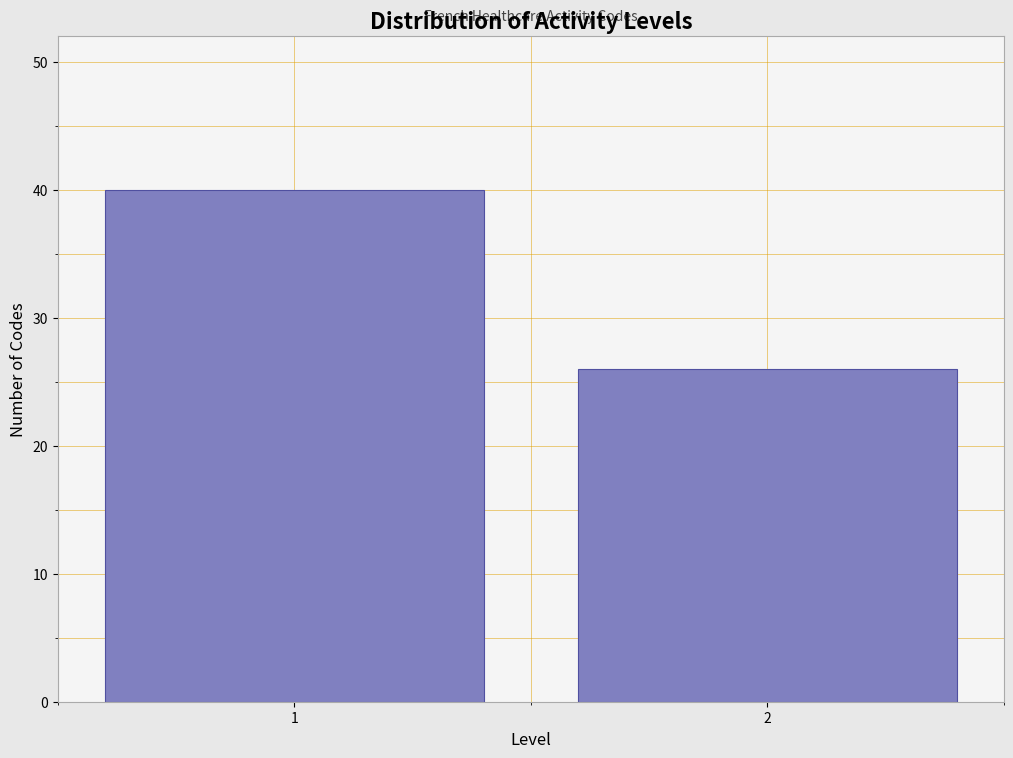

Reading left to right, extract all data points from this chart.

40	26